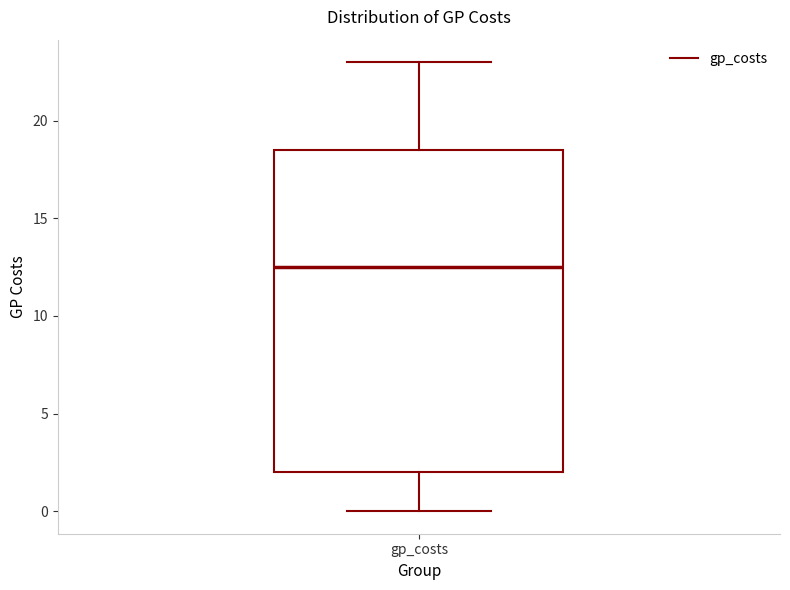

Transcribe this box plot: give where the median line is, the range the box spans, and where the two whiskers end, as read against the y-axis. The values are not printed on the chart, so give them approximately, as read against the axis.

median 12.5, box 2.0 to 18.5, whiskers 0.0 to 23.0